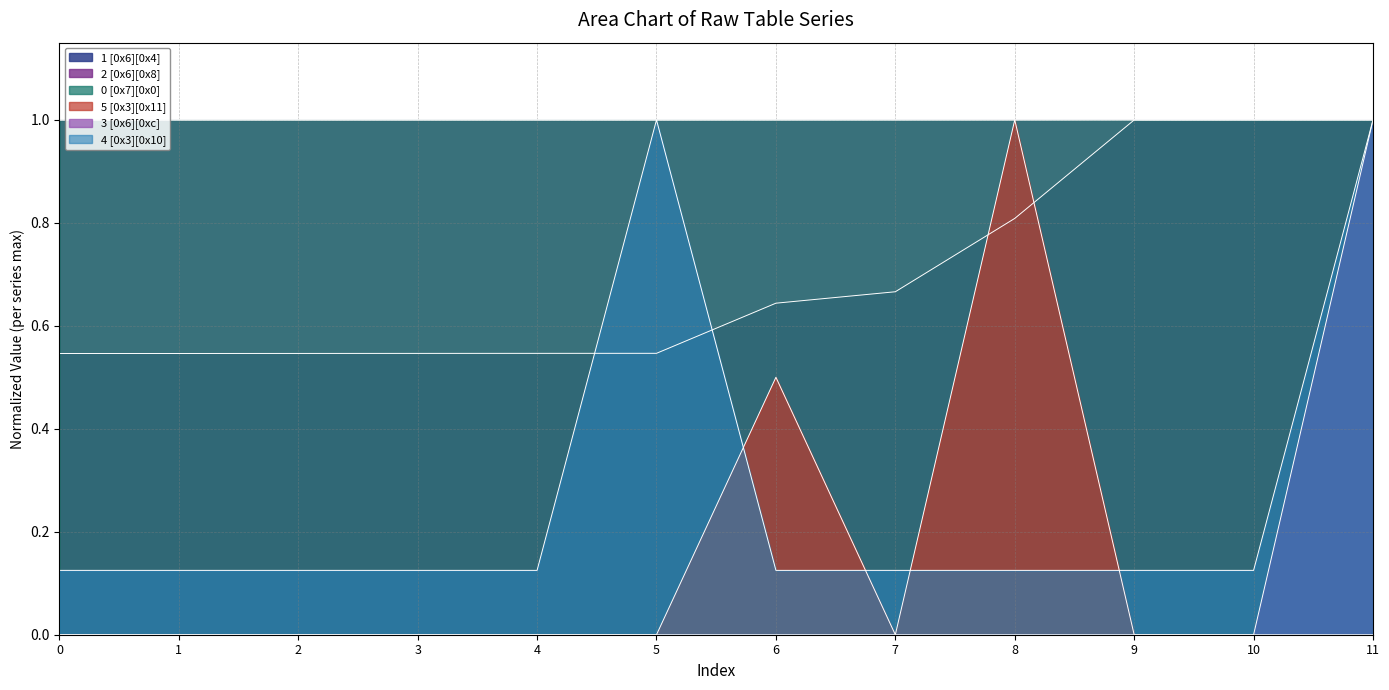

At how many categories does at least one series exceed 0?

12